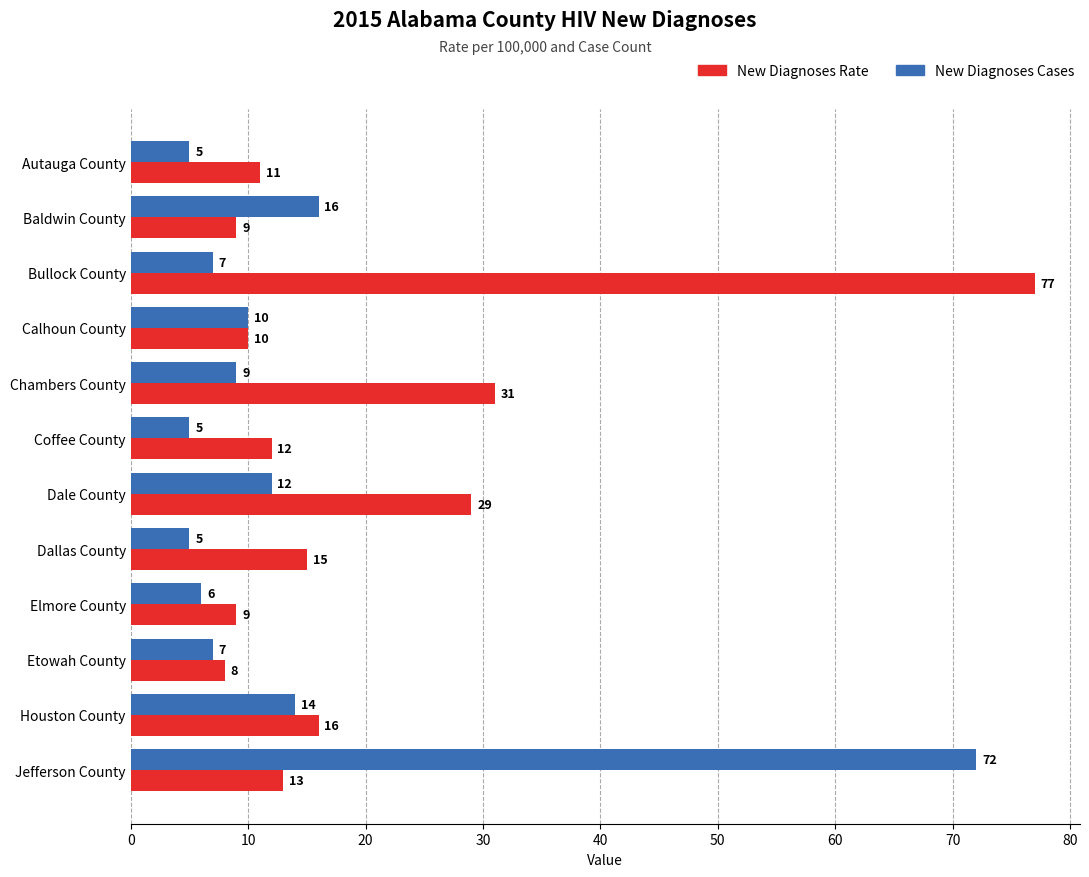

List the series in order of their overall mean, lowest first.

New Diagnoses Cases, New Diagnoses Rate